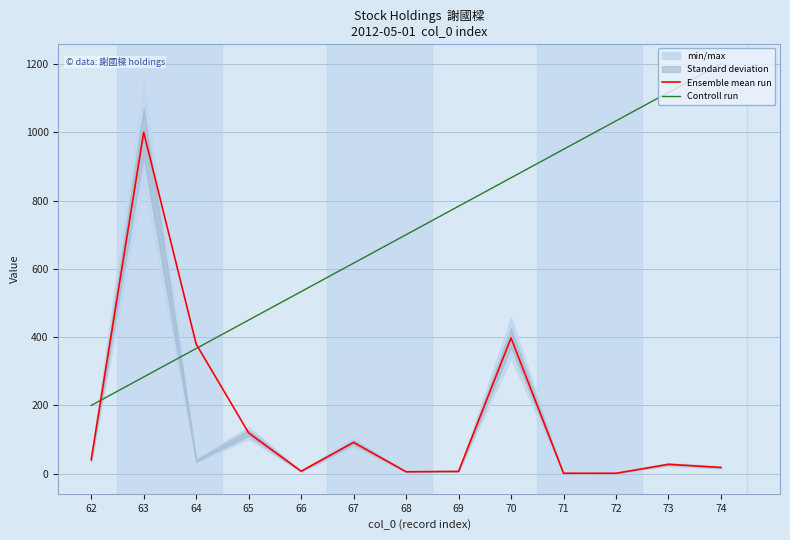

Rank the series at 68 from highest to lowest value.

Controll run, Ensemble mean run